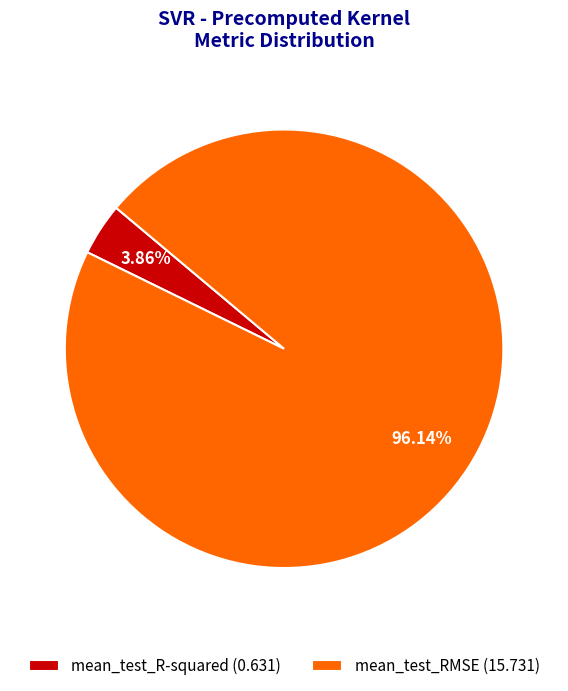

Combined, what portion of the pie is mean_test_RMSE and mean_test_R-squared?

100.0%